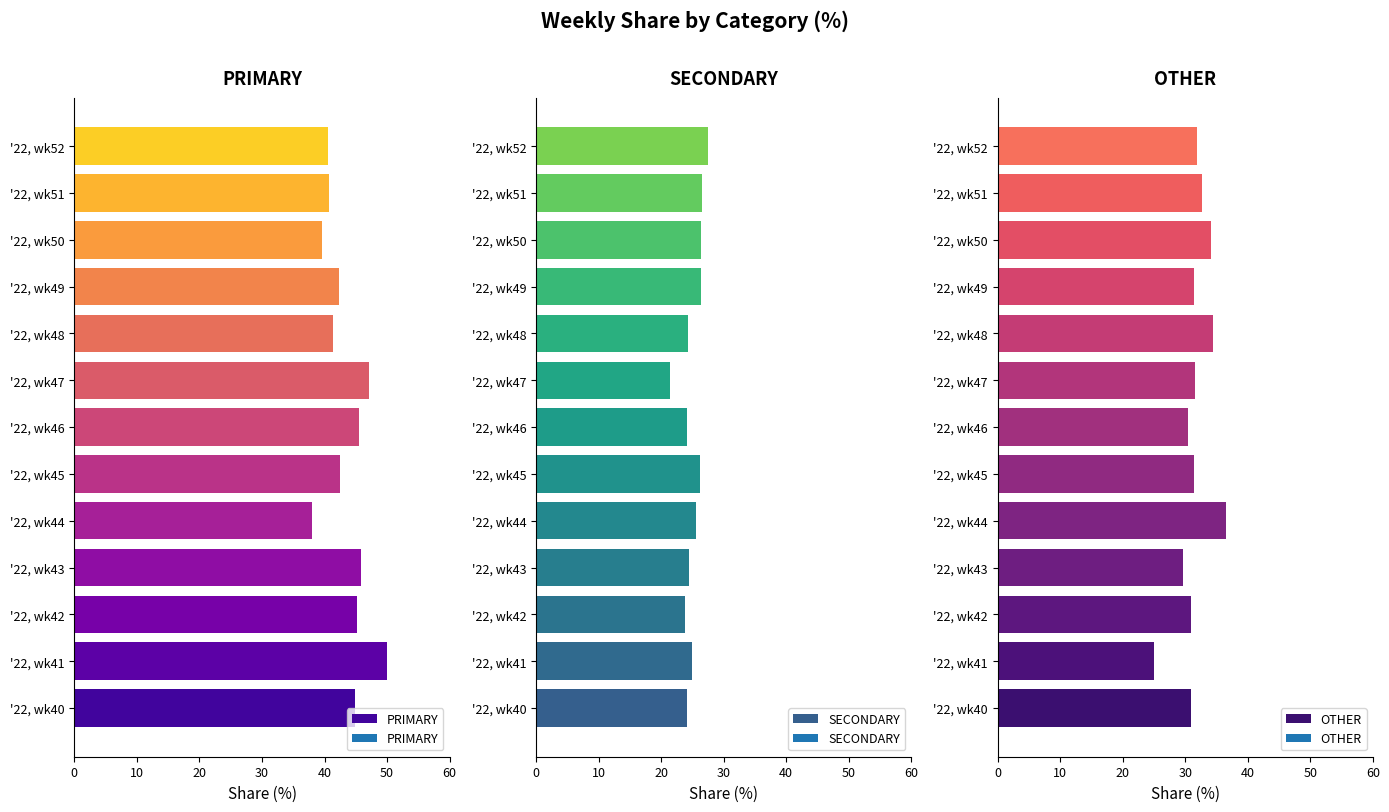

What are all the series names shown in the legend?

PRIMARY, SECONDARY, OTHER